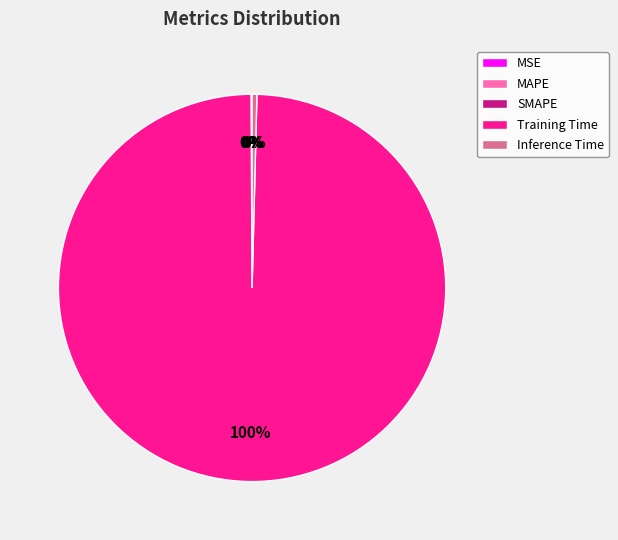

Do Training Time and Inference Time together represent more than half of the pie?

Yes